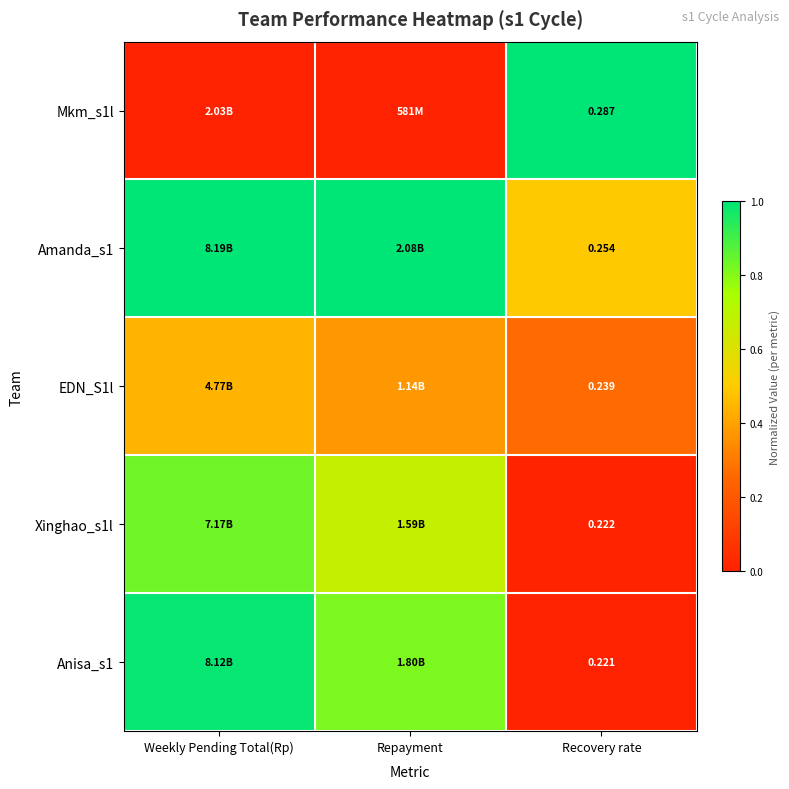

Is the value of Anisa_s1 at Recovery rate greater than the value of Xinghao_s1l at Recovery rate?

No